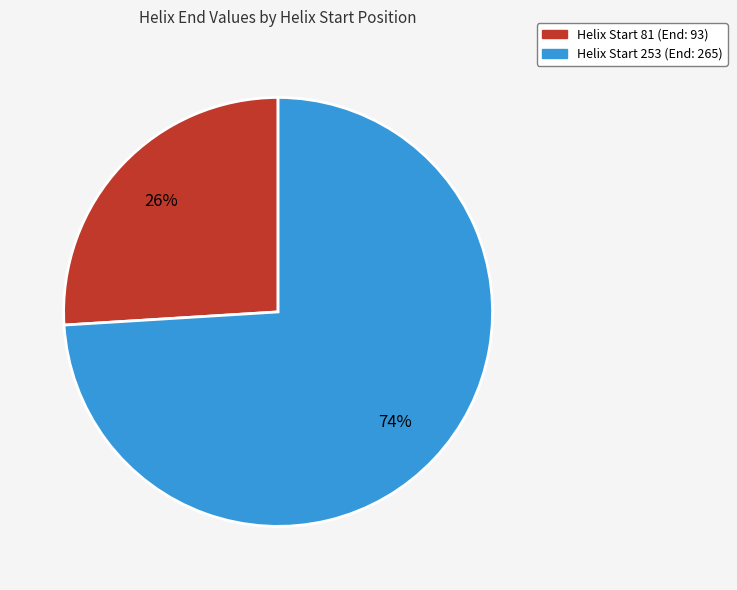

Is the sum of Helix Start 81 (End: 93) and Helix Start 253 (End: 265) greater than half?

Yes